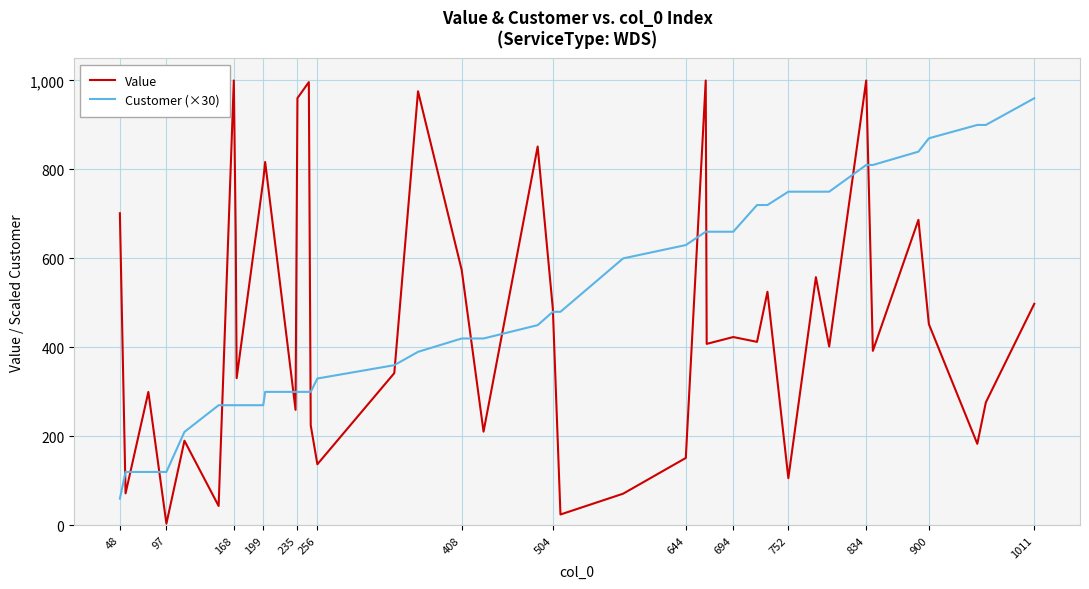

Rank the series by their maximum value, from lowest to highest.

Customer (×30), Value